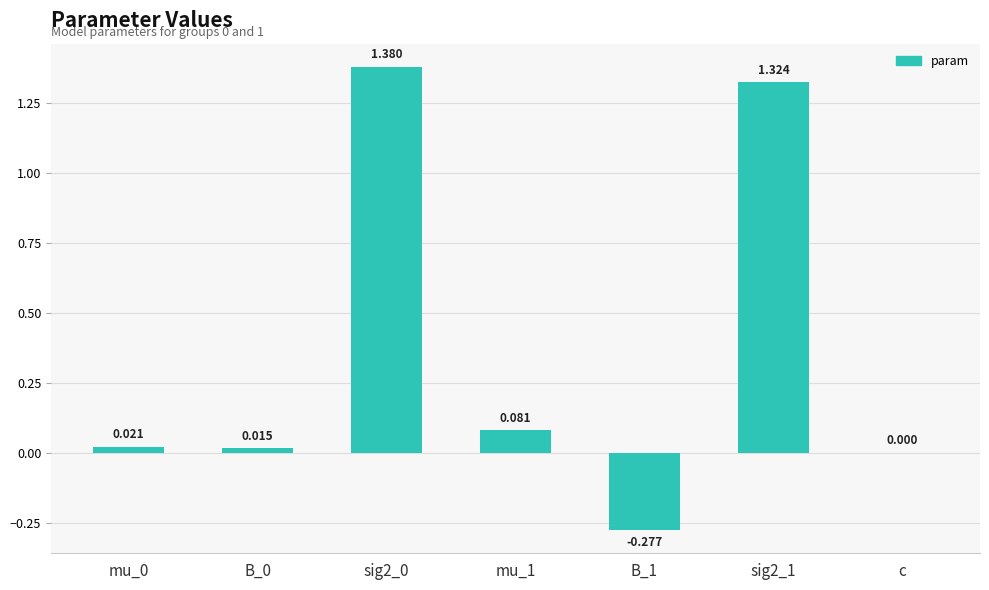

Which category has the highest value across all series?

sig2_0